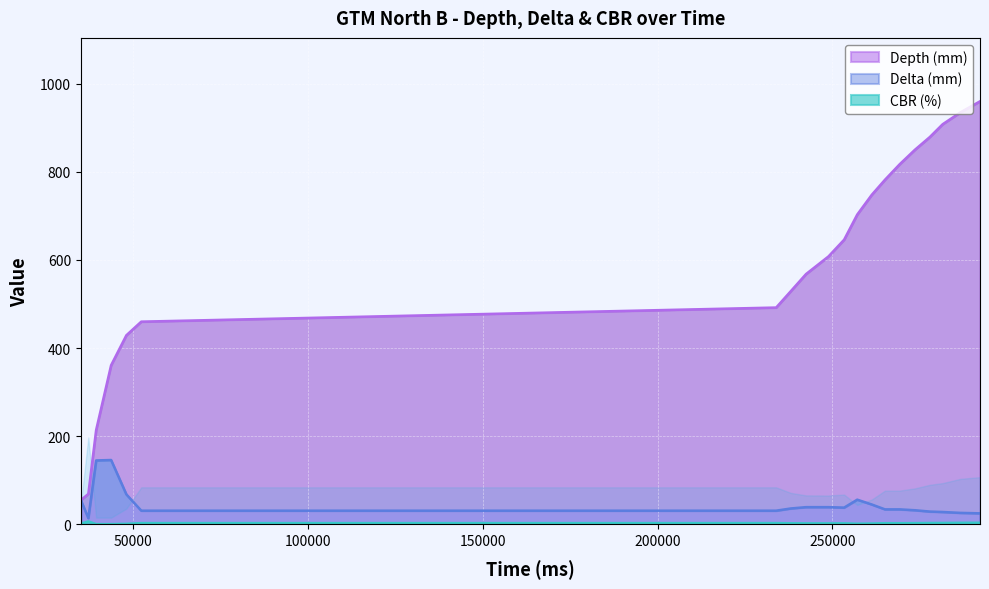

Is it true that Depth (mm) equals 533.8 at 281566?

False